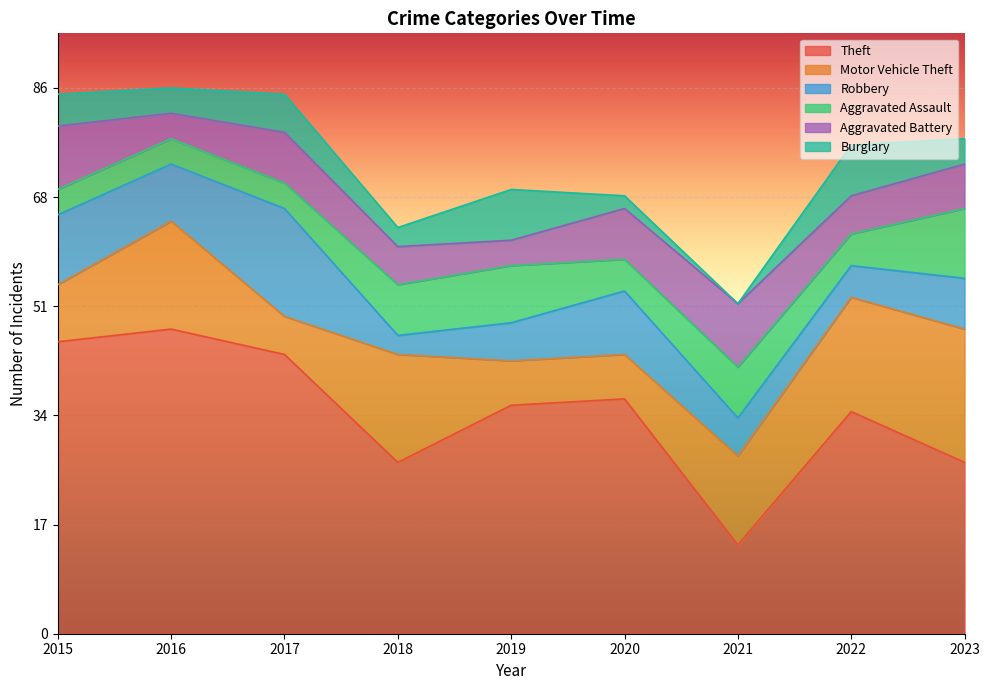

Reading left to right, transcribe all the data shown in this chart.

Theft: 46	48	44	27	36	37	14	35	27
Motor Vehicle Theft: 9	17	6	17	7	7	14	18	21
Robbery: 11	9	17	3	6	10	6	5	8
Aggravated Assault: 4	4	4	8	9	5	8	5	11
Aggravated Battery: 10	4	8	6	4	8	10	6	7
Burglary: 5	4	6	3	8	2	0	8	4